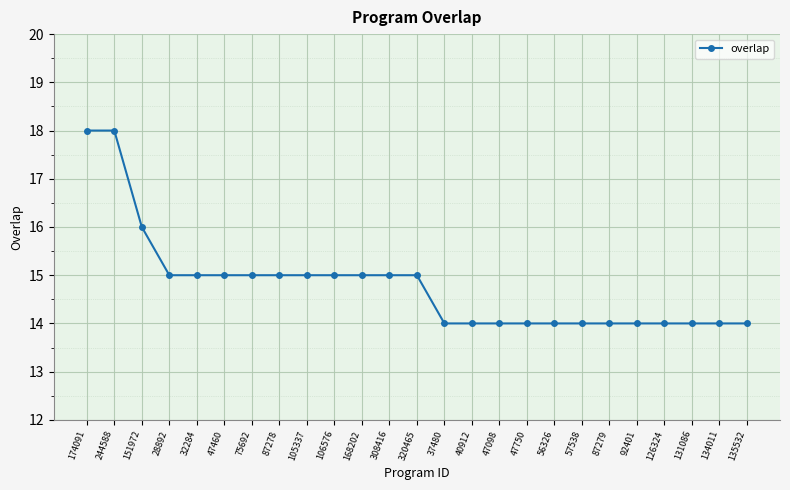

Is it true that the value at 47460 is 15?

True